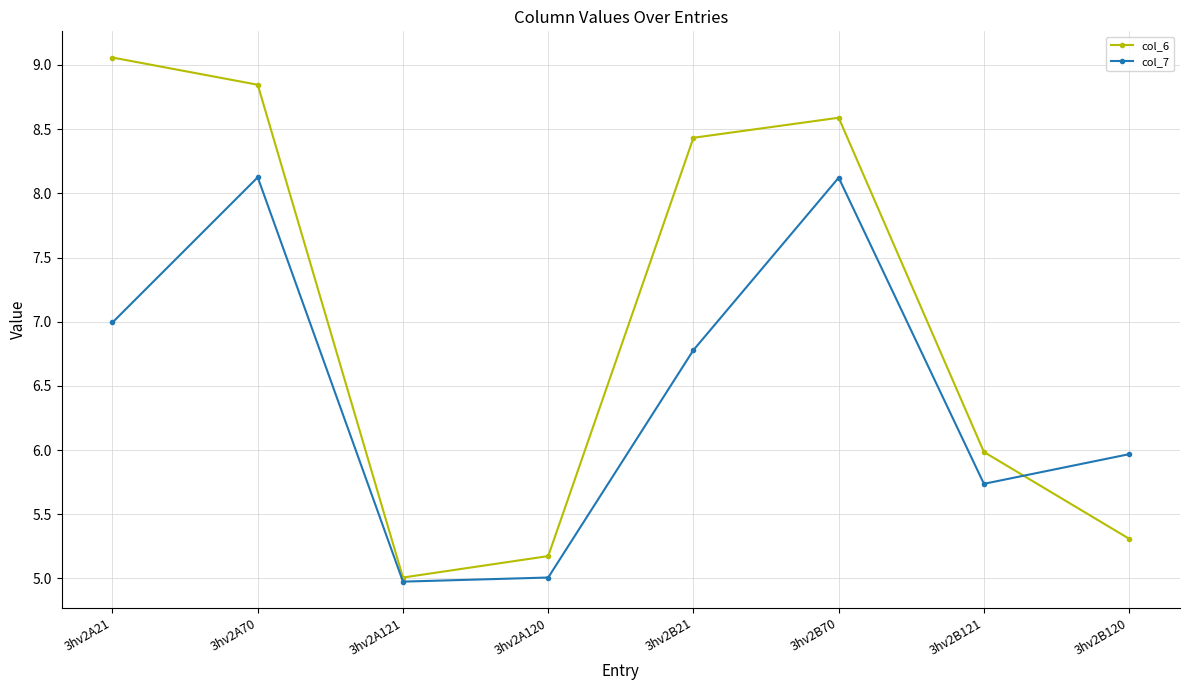

What are all the series names shown in the legend?

col_6, col_7